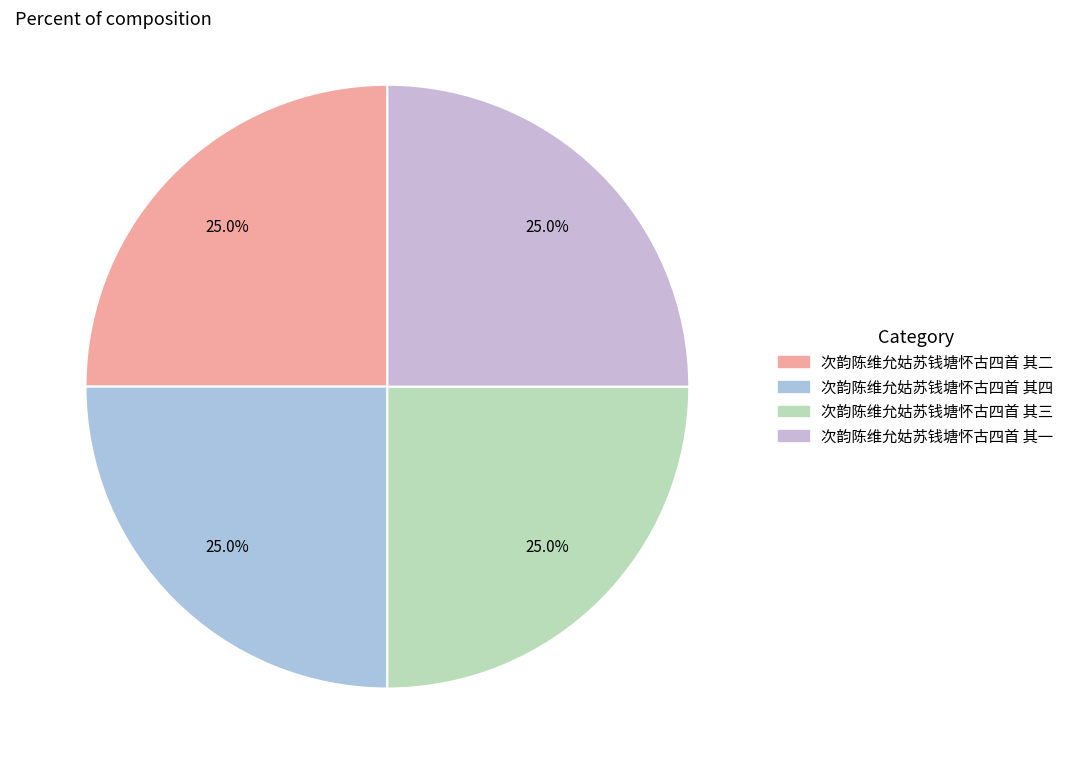

Is there any slice that represents more than half of the pie?

No